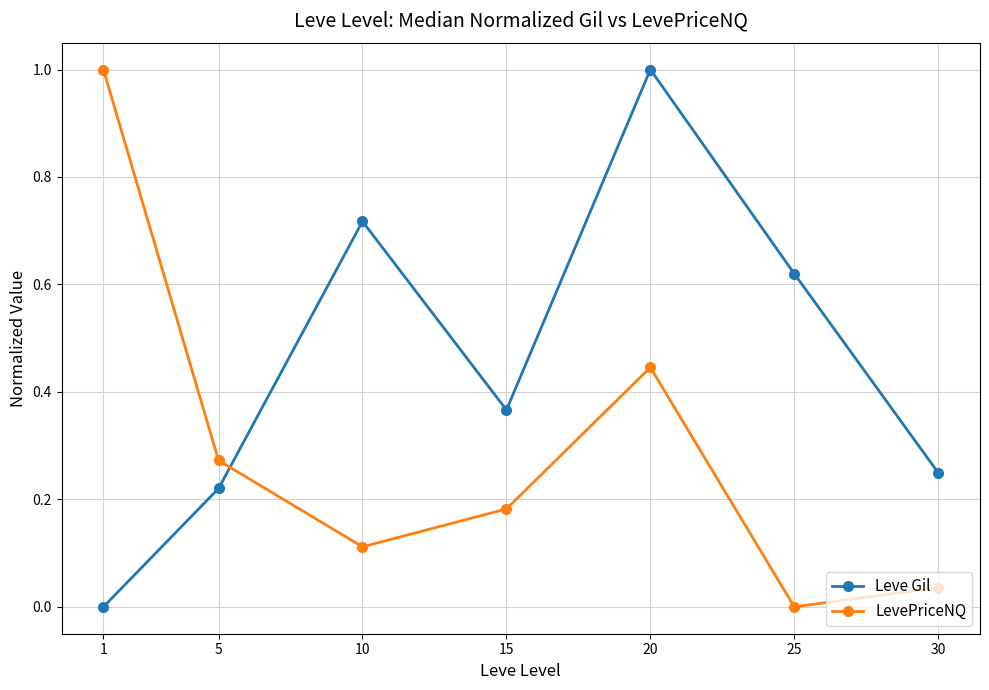

In Leve Gil, how many points are lower than both neighbors (excluding endpoints)?

1